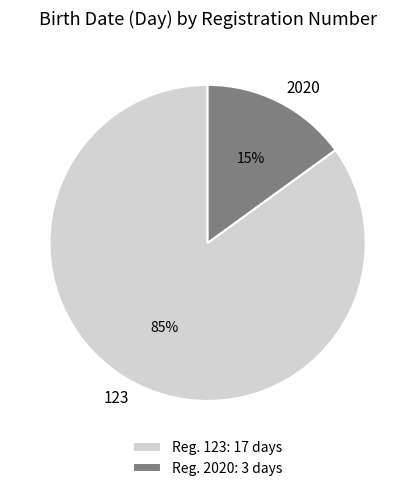

Is 123 the majority of the pie?

Yes